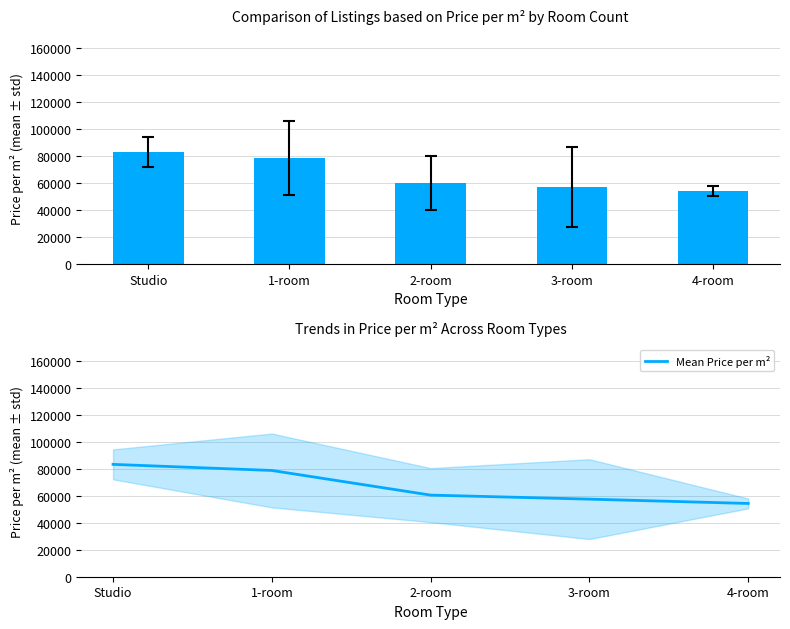

What is the difference between the second highest and minimum values in the Mean Price per m² series?

24450.5